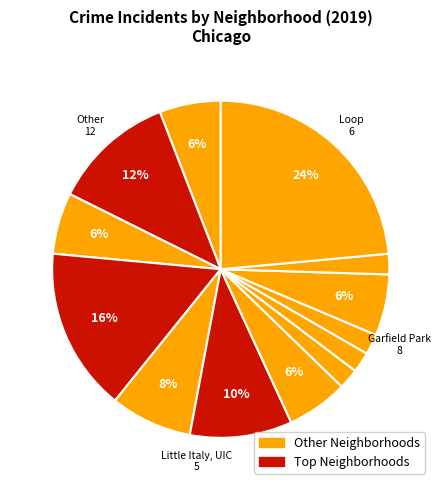

How many segments does this pie chart have?

13